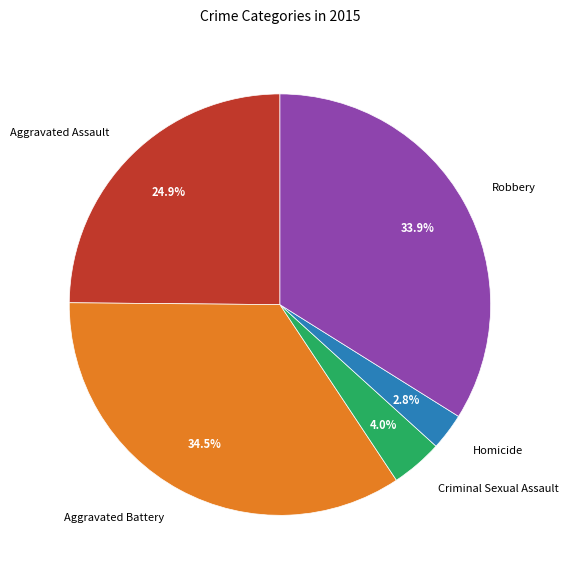

What percentage is the Aggravated Assault slice, to the nearest percent?

25%